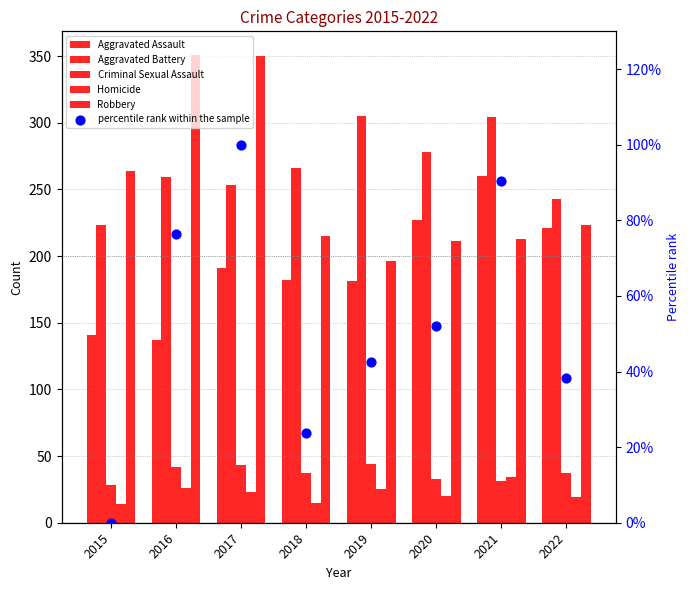

Which series has the largest total across all categories?

Aggravated Battery